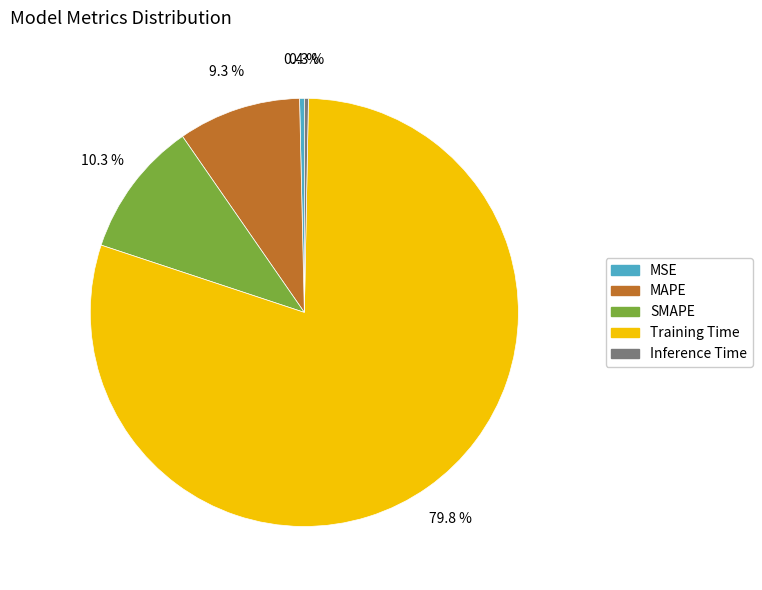

To the nearest percent, what is the difference between the Training Time and Inference Time slice percentages?

79%